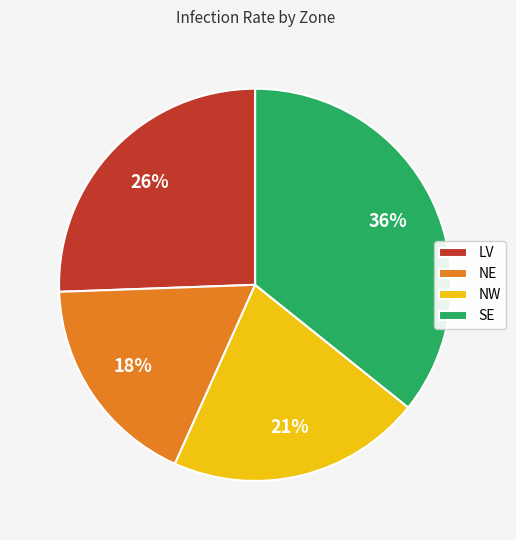

To the nearest percent, what is the difference between the largest and smallest slice percentages?

18%